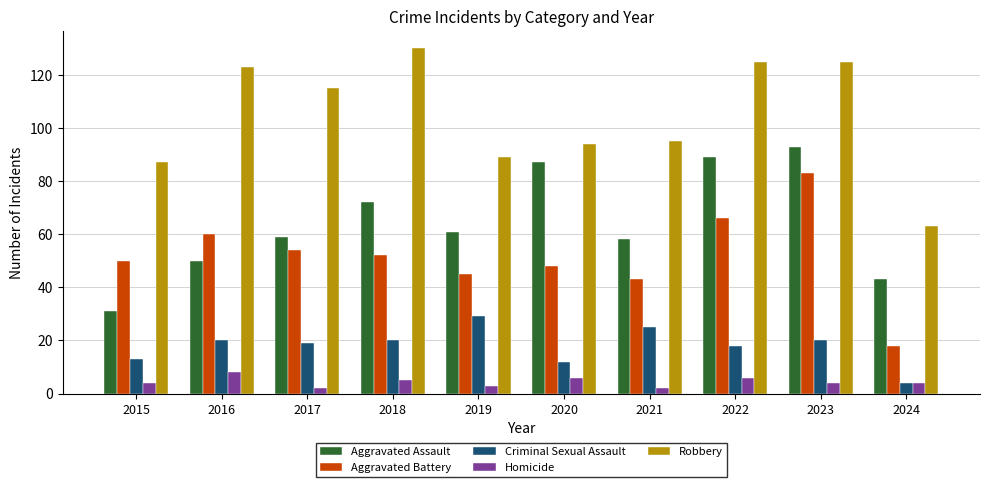

Reading left to right, list all the values displayed in this chart.

Aggravated Assault: 31	50	59	72	61	87	58	89	93	43
Aggravated Battery: 50	60	54	52	45	48	43	66	83	18
Criminal Sexual Assault: 13	20	19	20	29	12	25	18	20	4
Homicide: 4	8	2	5	3	6	2	6	4	4
Robbery: 87	123	115	130	89	94	95	125	125	63